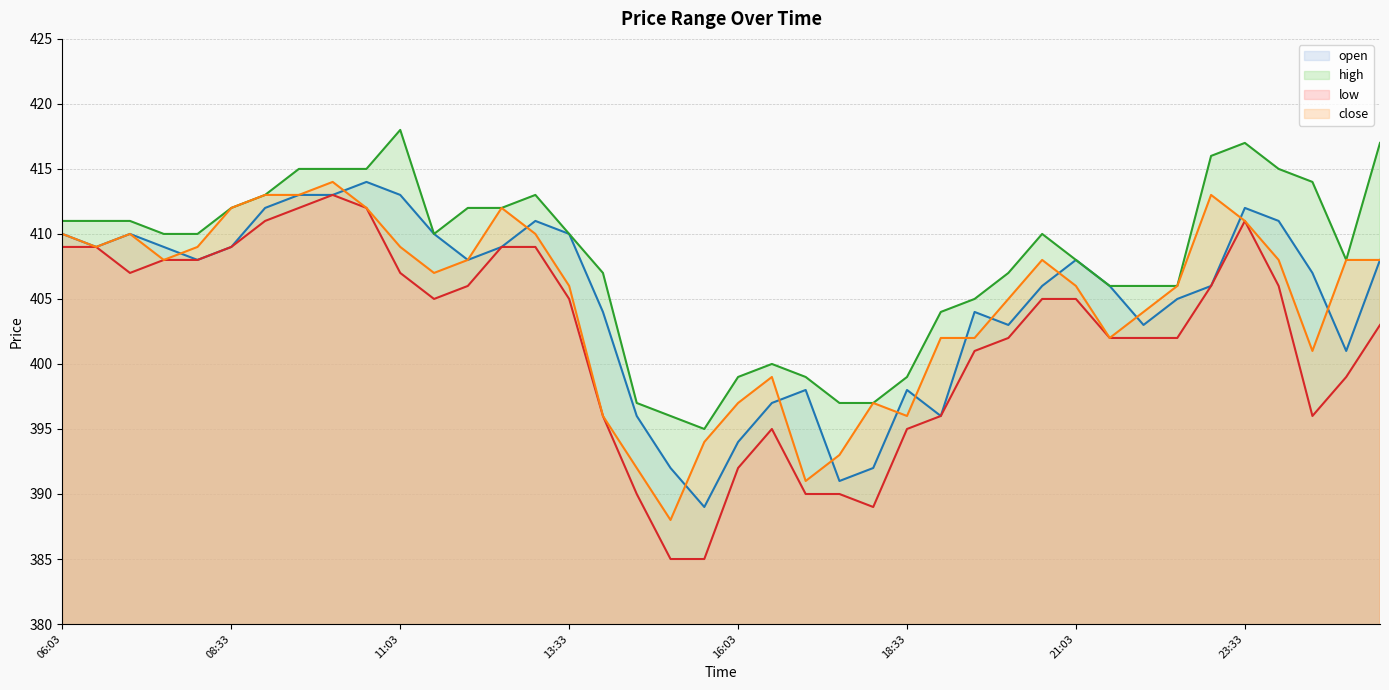

What is the value of the open point at the 31st from the left?

408